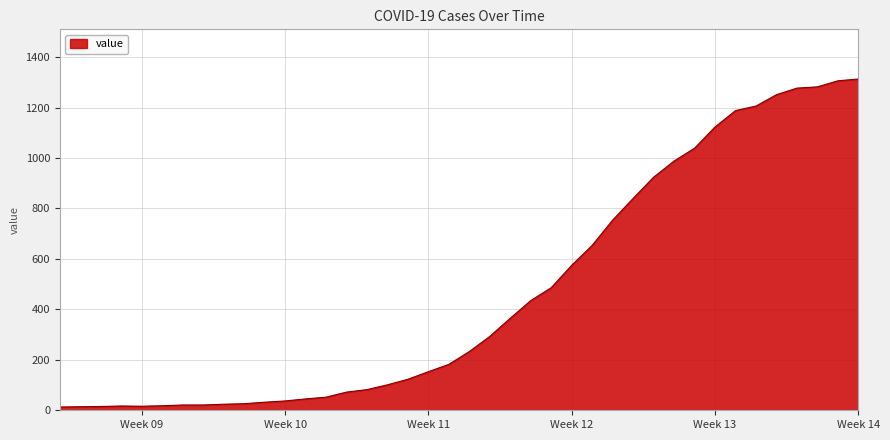

What is the maximum value shown in the chart?

1313